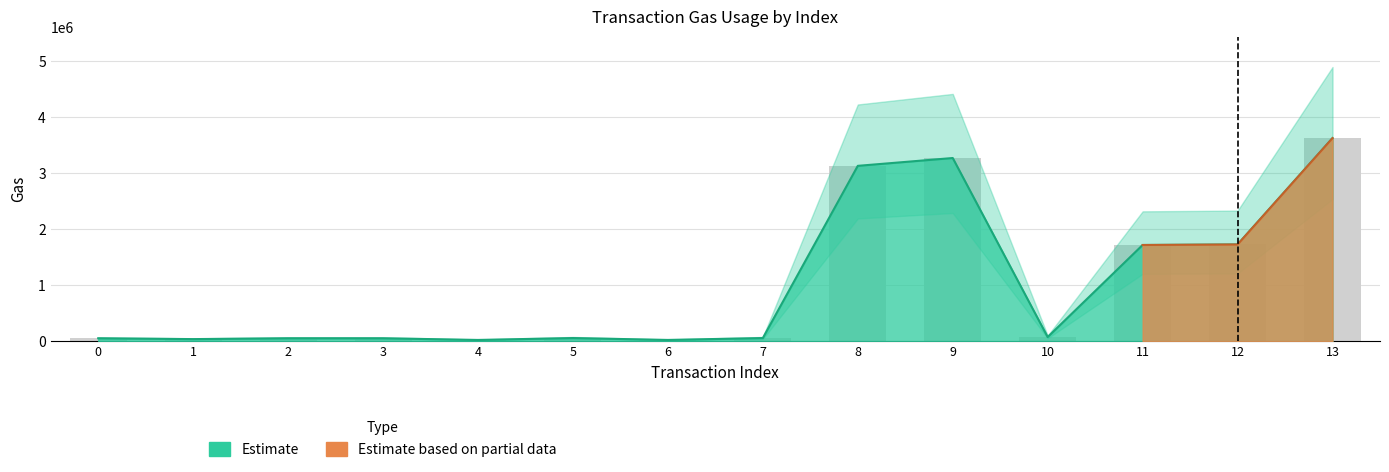

The value at 11 is 1717923. True or false?

True